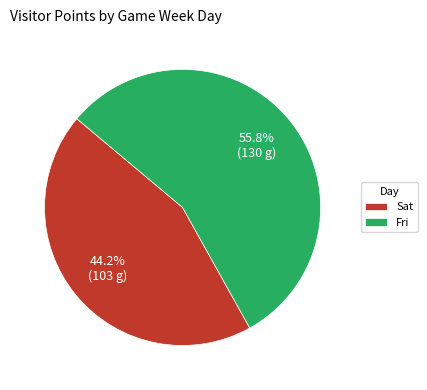

Does Sat account for over 50% of the chart?

No